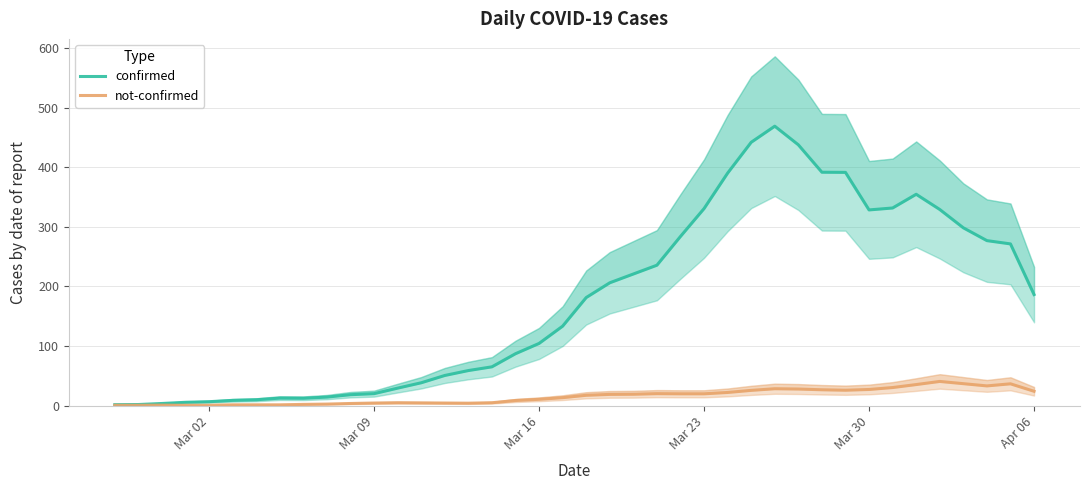

What is the average value of the not-confirmed series?

15.2